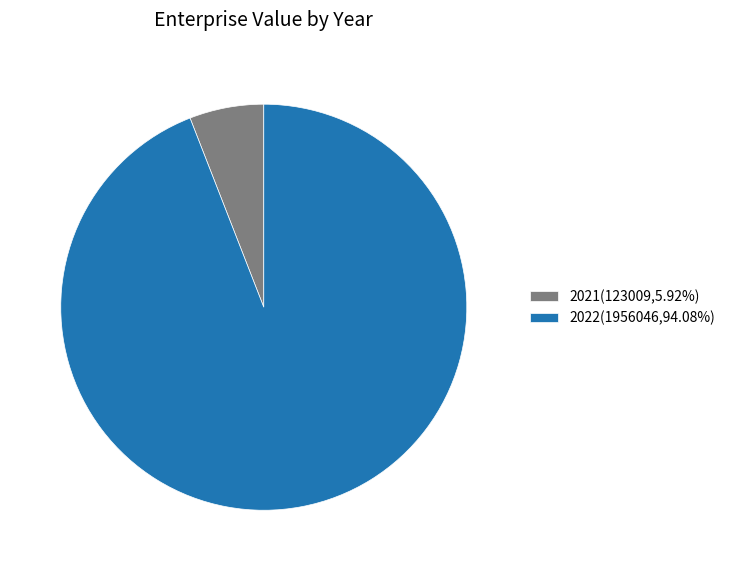

Is the sum of 2021(123009,5.92%) and 2022(1956046,94.08%) greater than half?

Yes